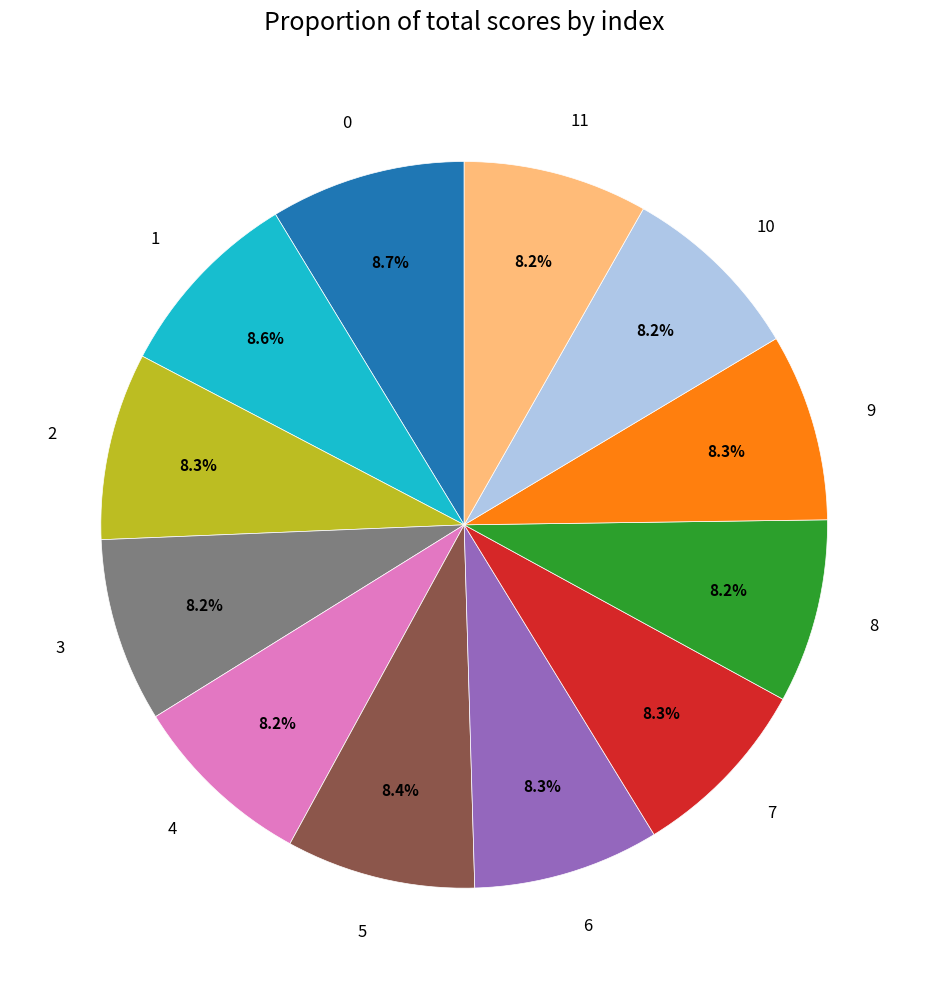

Does any single category account for the majority?

No